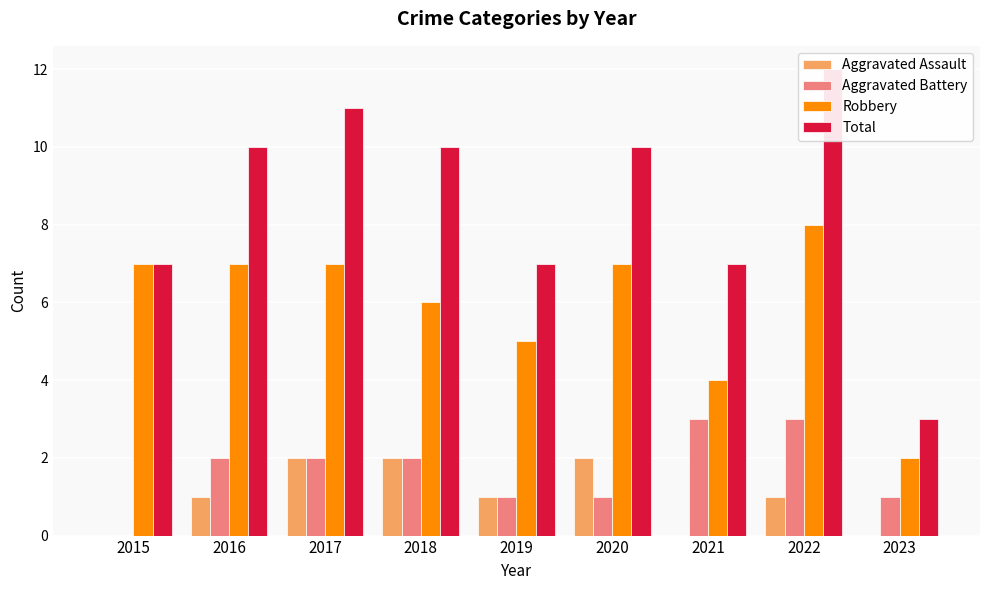

Which series has the largest range (max minus min)?

Total